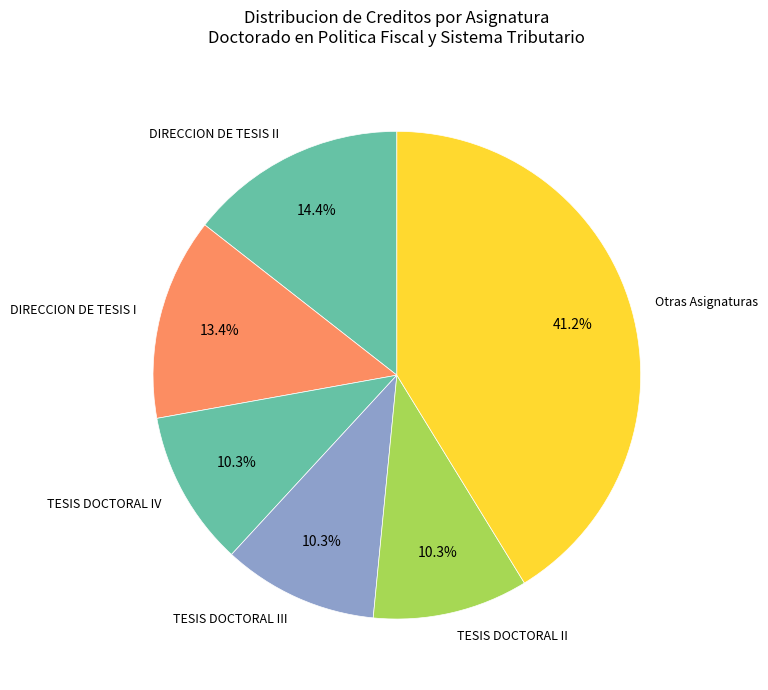

How much of the chart is everything except TESIS DOCTORAL III?

89.7%